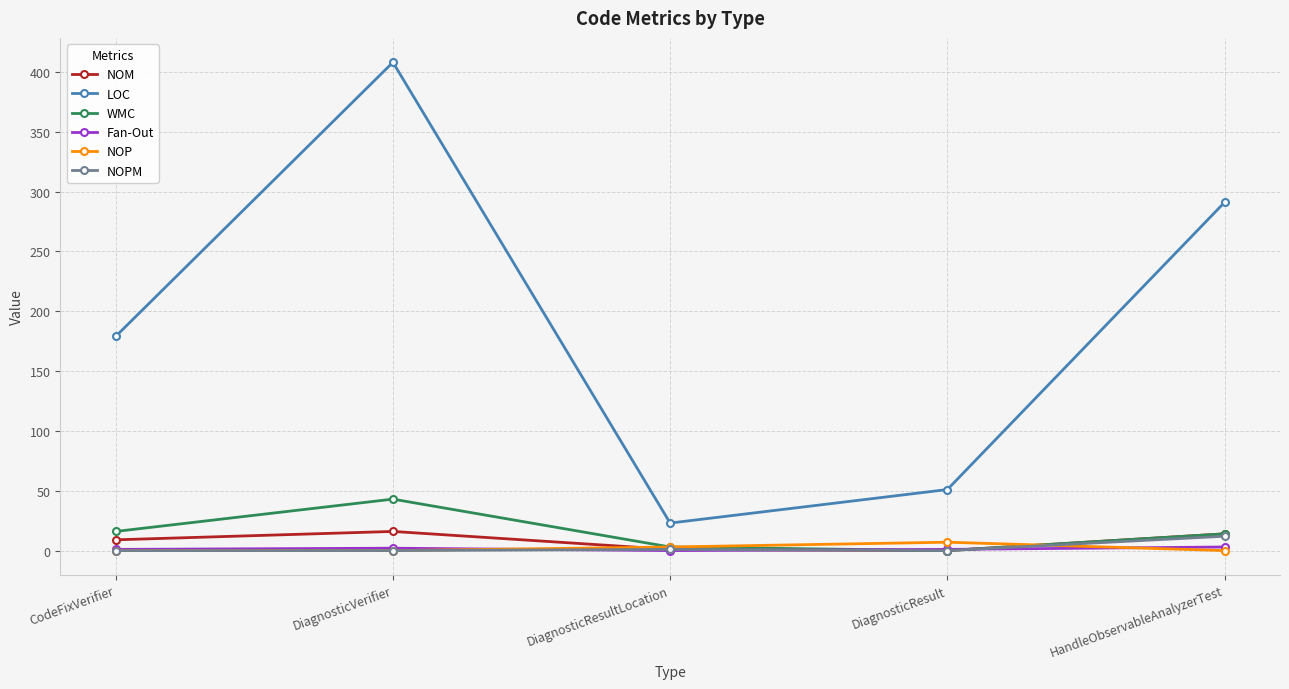

Which category has the highest value across all series?

DiagnosticVerifier